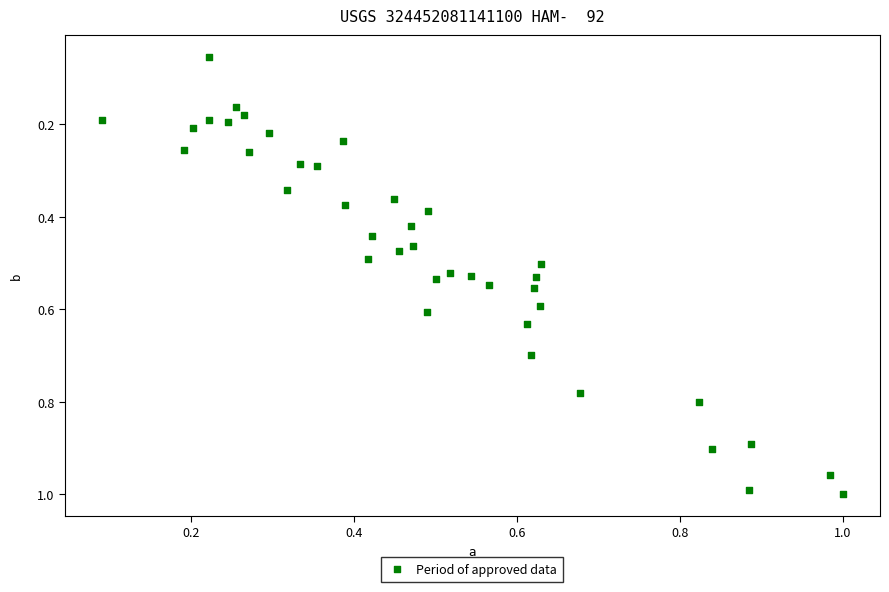

What is the range of X values (max minus min)?

0.9